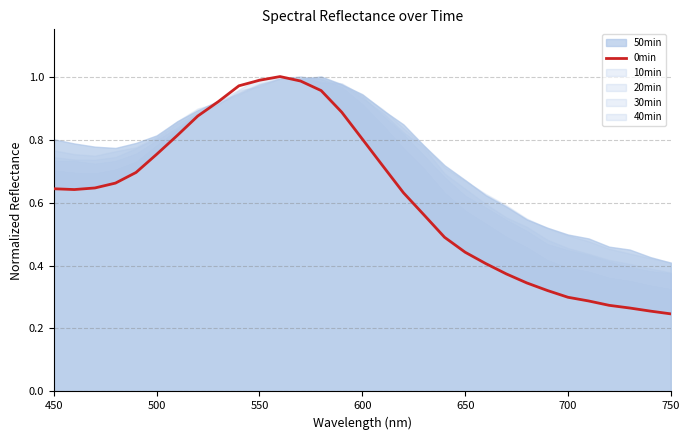

What is the smallest value displayed?

0.2